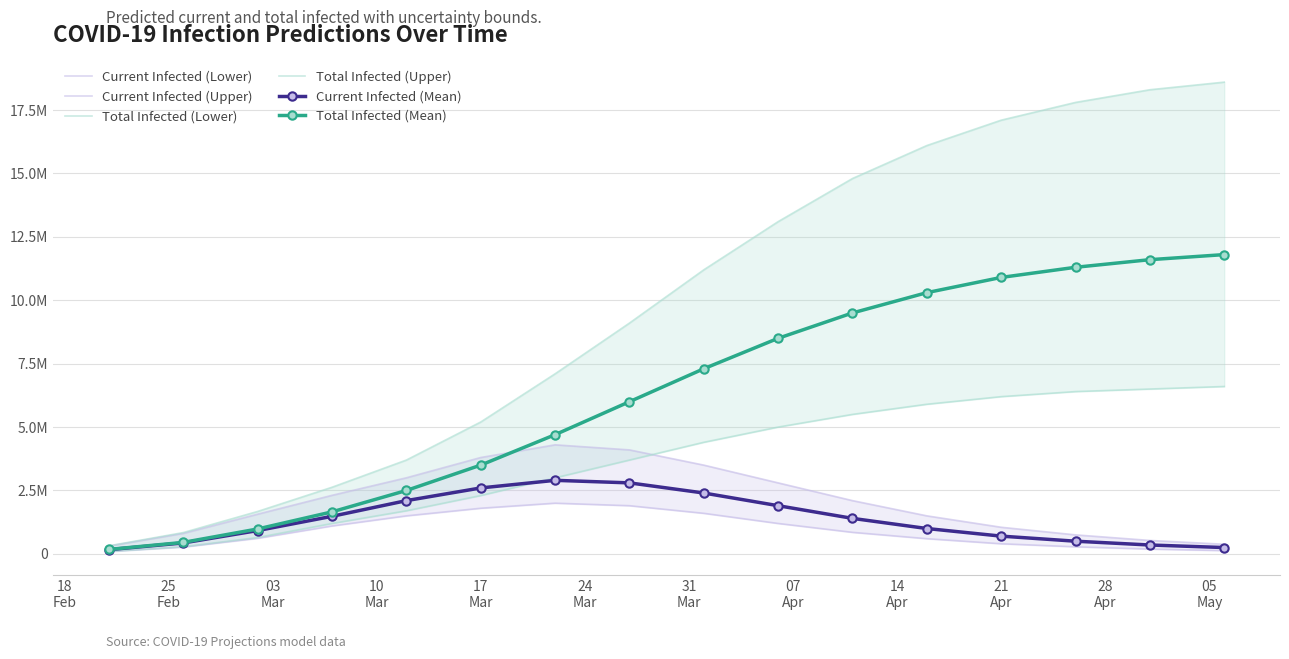

Rank the series by their maximum value, from lowest to highest.

Current Infected (Lower), Current Infected (Mean), Current Infected (Upper), Total Infected (Lower), Total Infected (Mean), Total Infected (Upper)